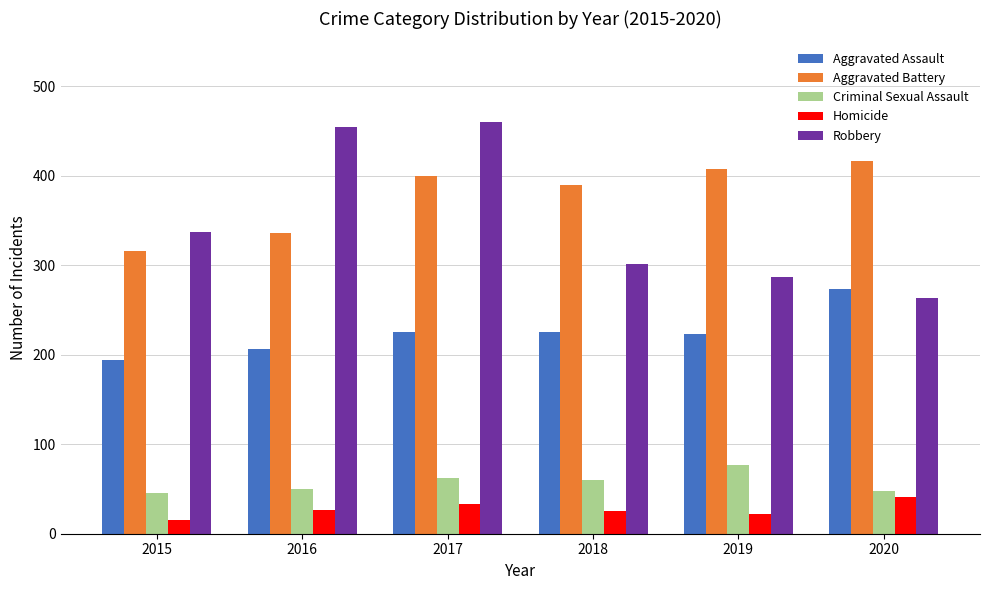

What is the spread (max minus min) of values at 2019?

385